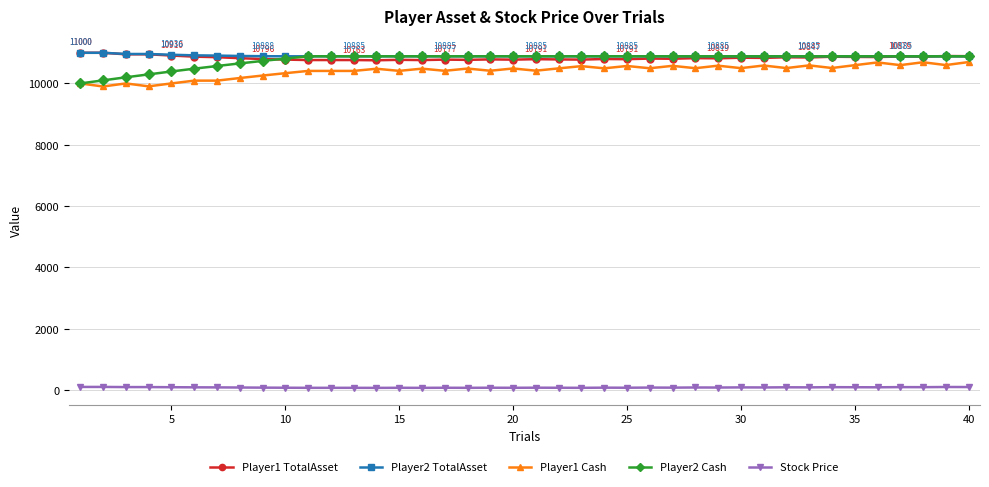

What is the maximum value shown in the chart?

11000